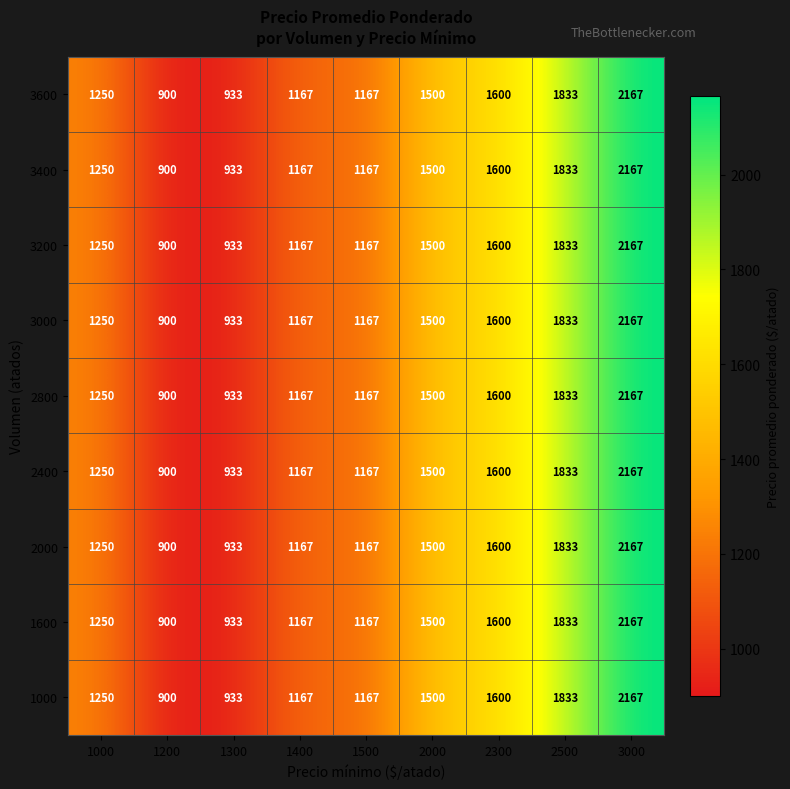

How many distinct data groups are displayed?

9